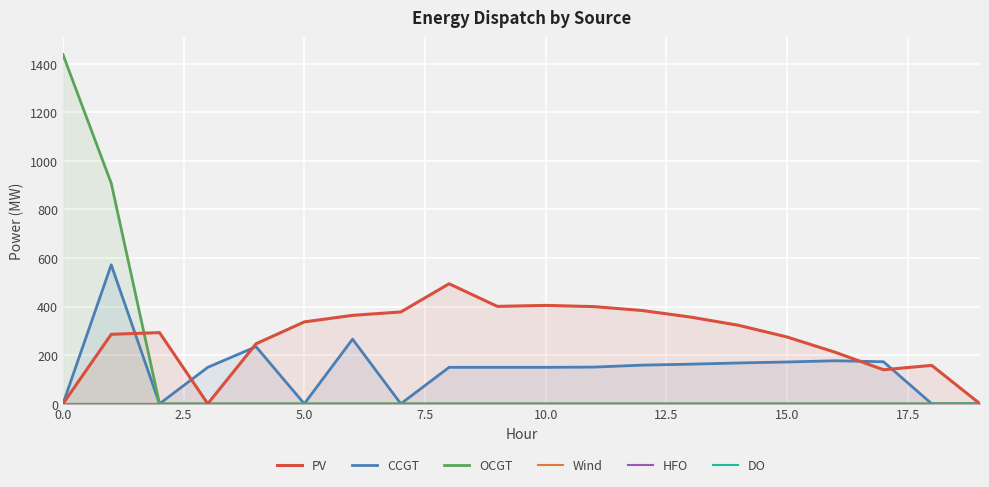

What is the greatest value displayed?

1438